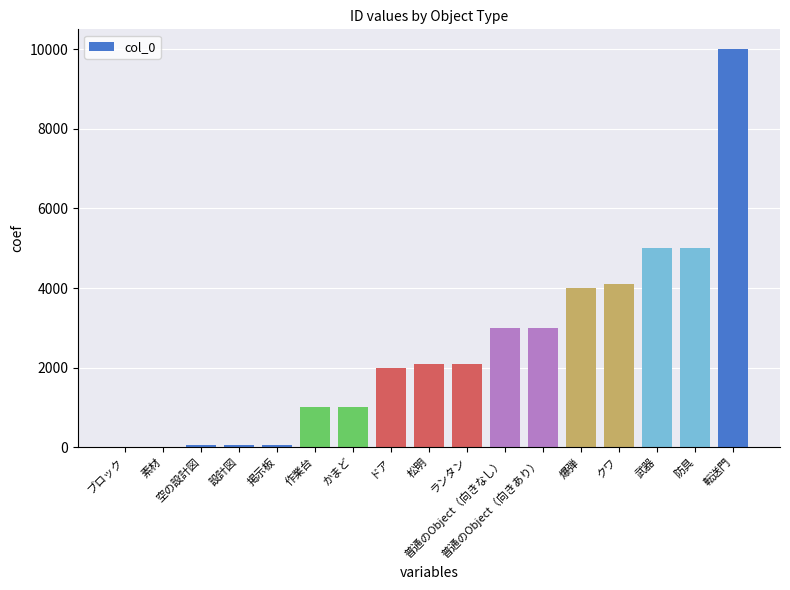

True or false: the data shows 3000 at 普通のObject（向きなし）.

True